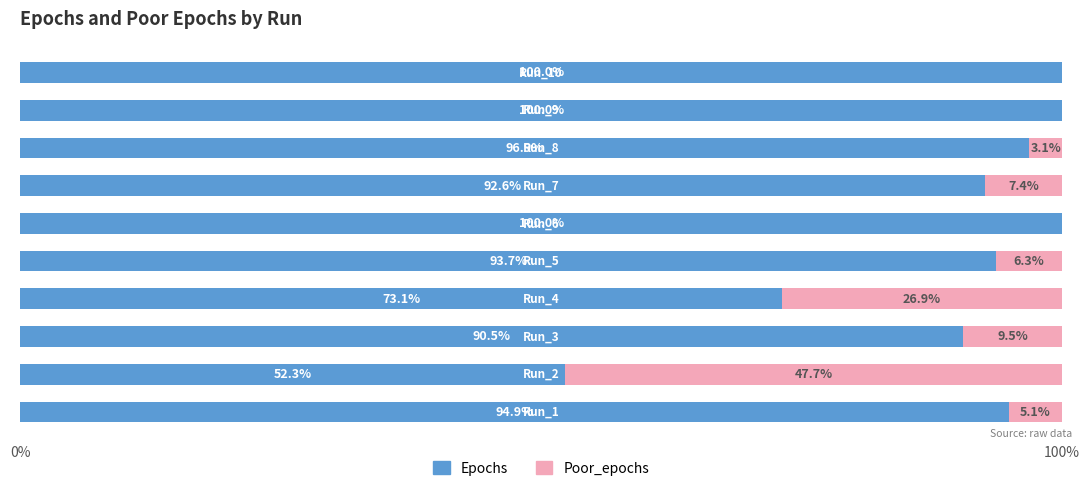

What is the sum of all Epochs values?

894.0